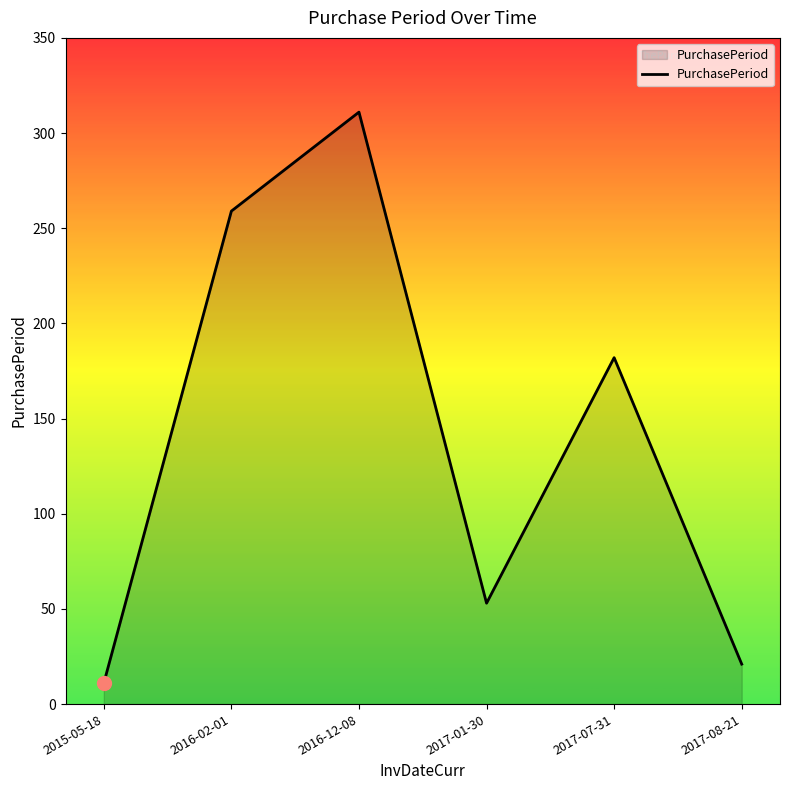

Is it true that the value at 2016-02-01 is 259?

True